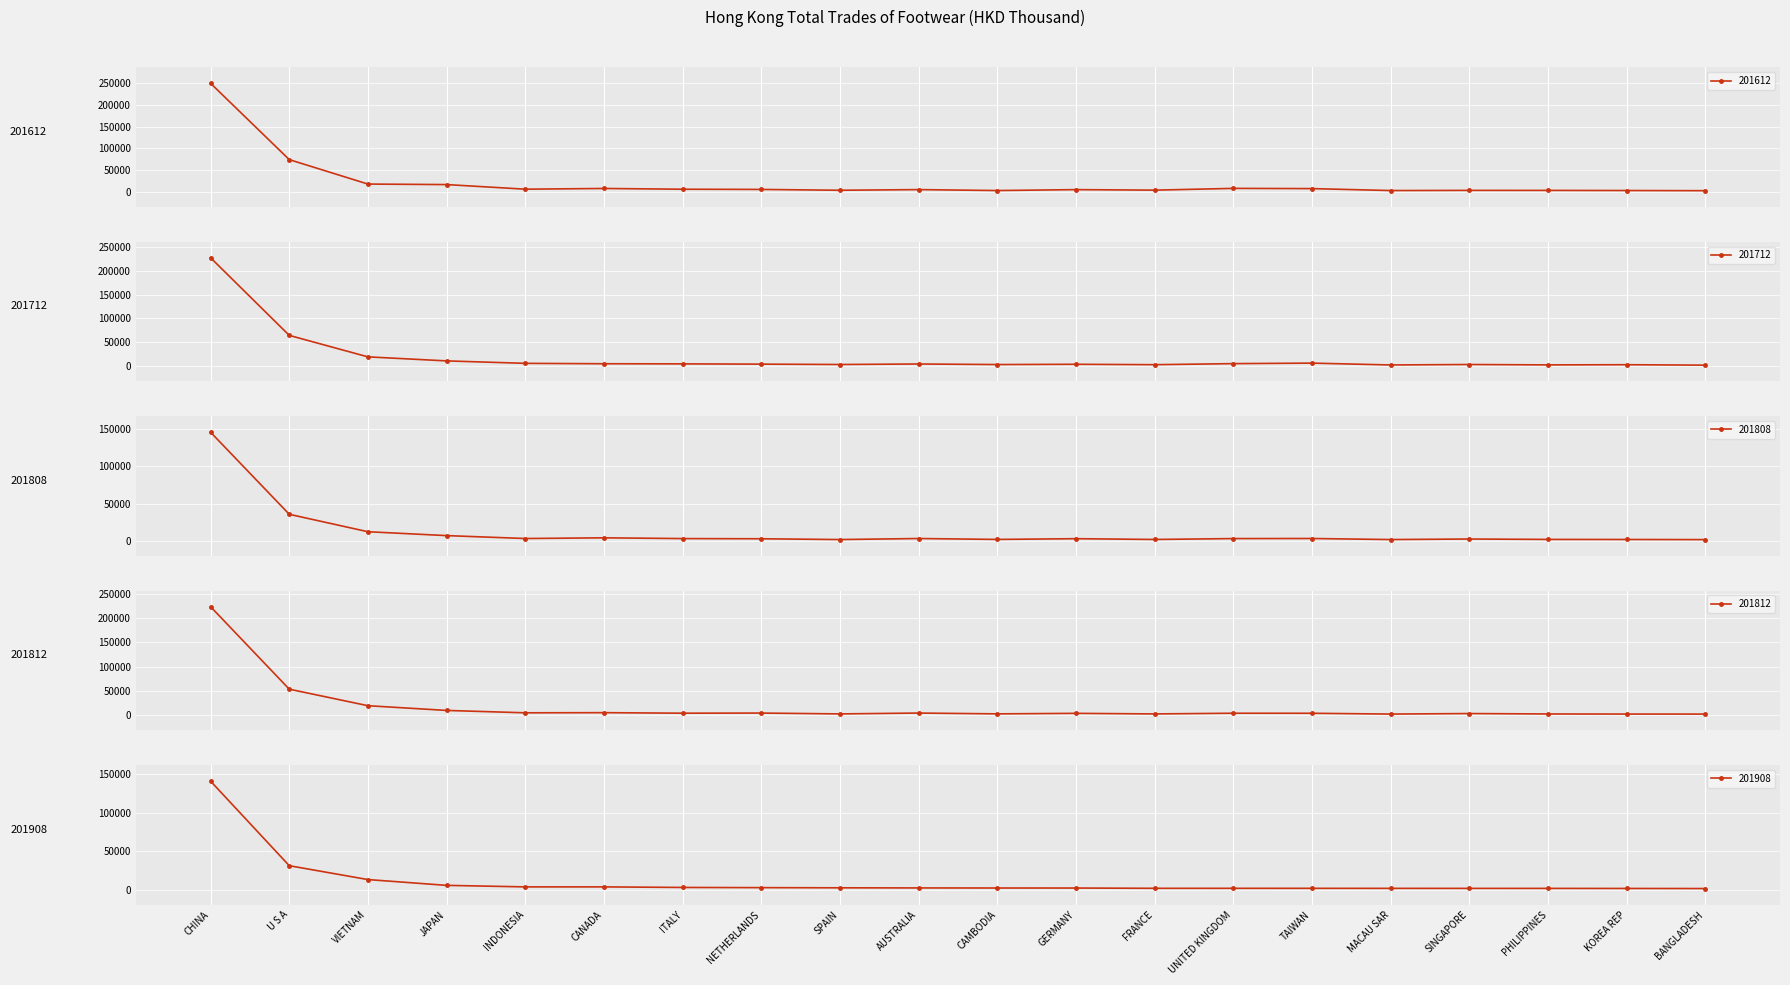

Rank the categories by 201612 value from highest to lowest.

CHINA, U S A, VIETNAM, JAPAN, UNITED KINGDOM, CANADA, TAIWAN, INDONESIA, ITALY, NETHERLANDS, AUSTRALIA, GERMANY, FRANCE, SPAIN, SINGAPORE, PHILIPPINES, KOREA REP, CAMBODIA, MACAU SAR, BANGLADESH